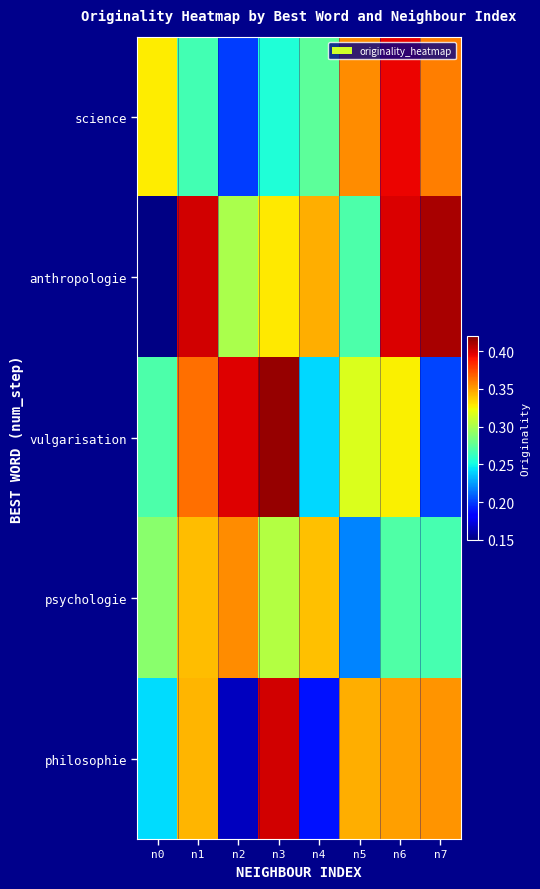

Reading right to left, list all the values displayed in this chart.

science: n7=0.4	n6=0.4	n5=0.4	n4=0.3	n3=0.3	n2=0.2	n1=0.3	n0=0.3
anthropologie: n7=0.4	n6=0.4	n5=0.3	n4=0.3	n3=0.3	n2=0.3	n1=0.4	n0=0.2
vulgarisation: n7=0.2	n6=0.3	n5=0.3	n4=0.2	n3=0.4	n2=0.4	n1=0.4	n0=0.3
psychologie: n7=0.3	n6=0.3	n5=0.2	n4=0.3	n3=0.3	n2=0.4	n1=0.3	n0=0.3
philosophie: n7=0.4	n6=0.4	n5=0.3	n4=0.2	n3=0.4	n2=0.2	n1=0.3	n0=0.2